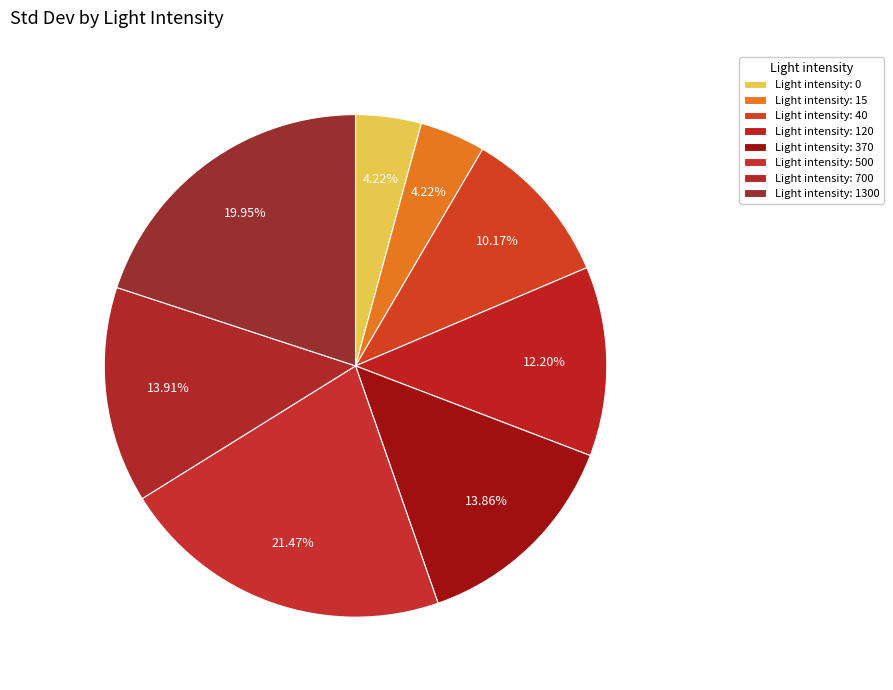

Which slice is the smallest?

15